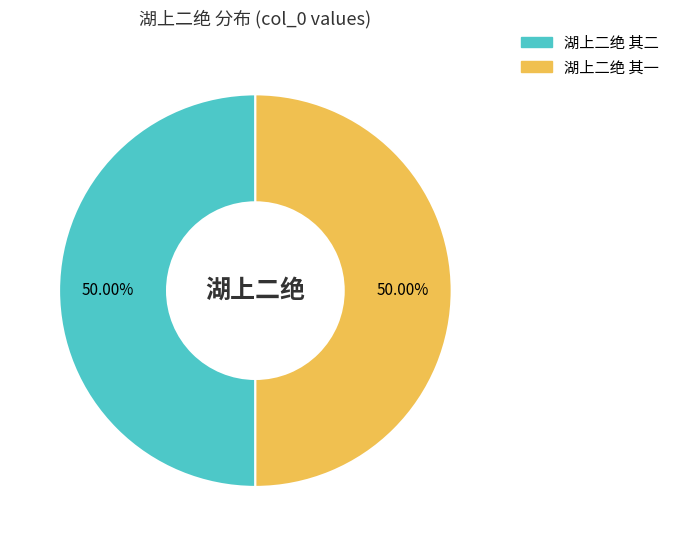

To the nearest percent, what percentage of the pie is 湖上二绝 其一?

50%